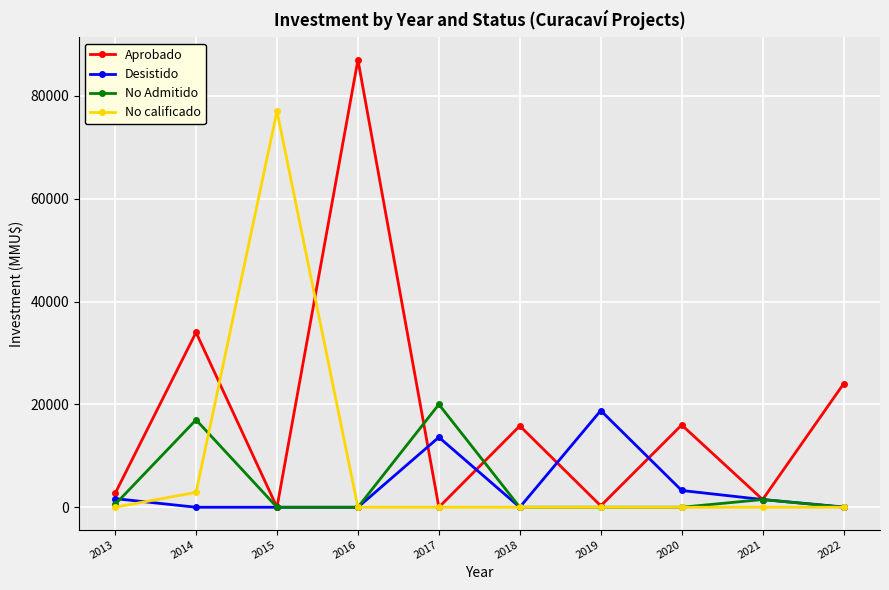

Count the number of data series in this chart.

4